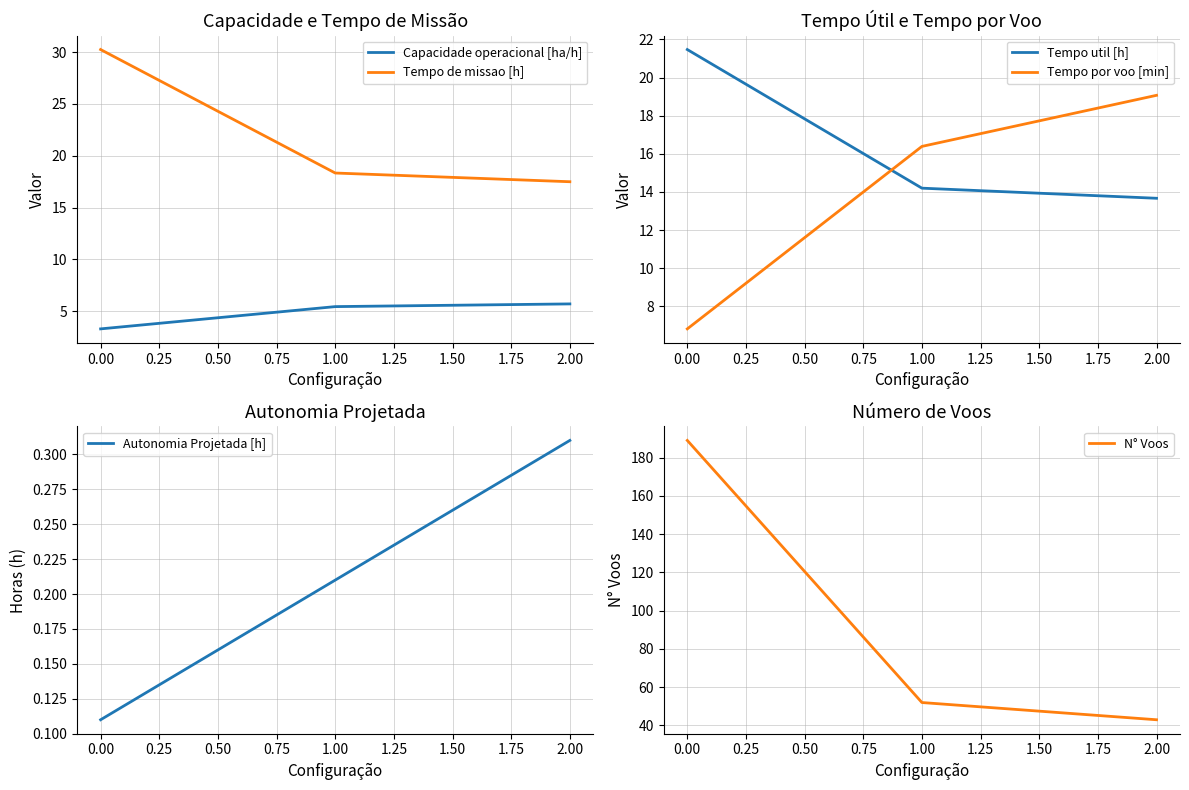

The Tempo de missao [h] series shows 18.3 at 1.00. True or false?

True